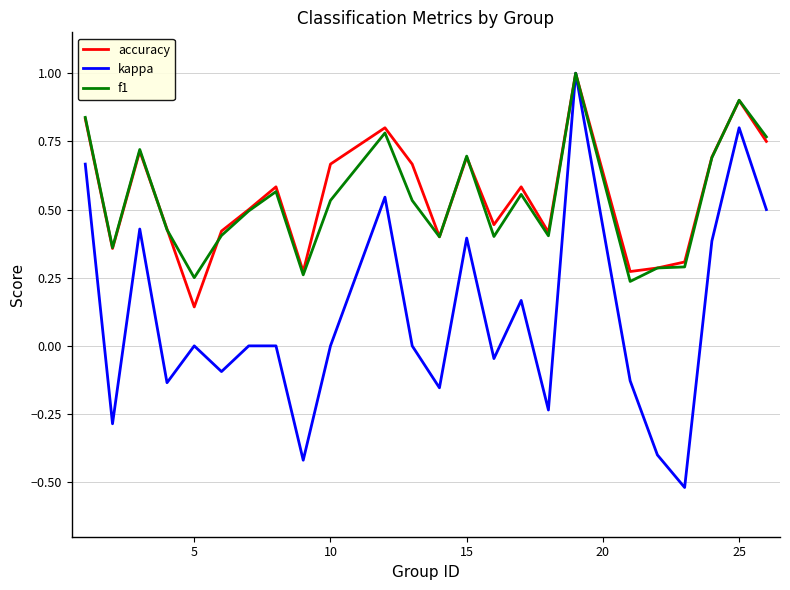

Is this an area chart (filled region under the line)?

No